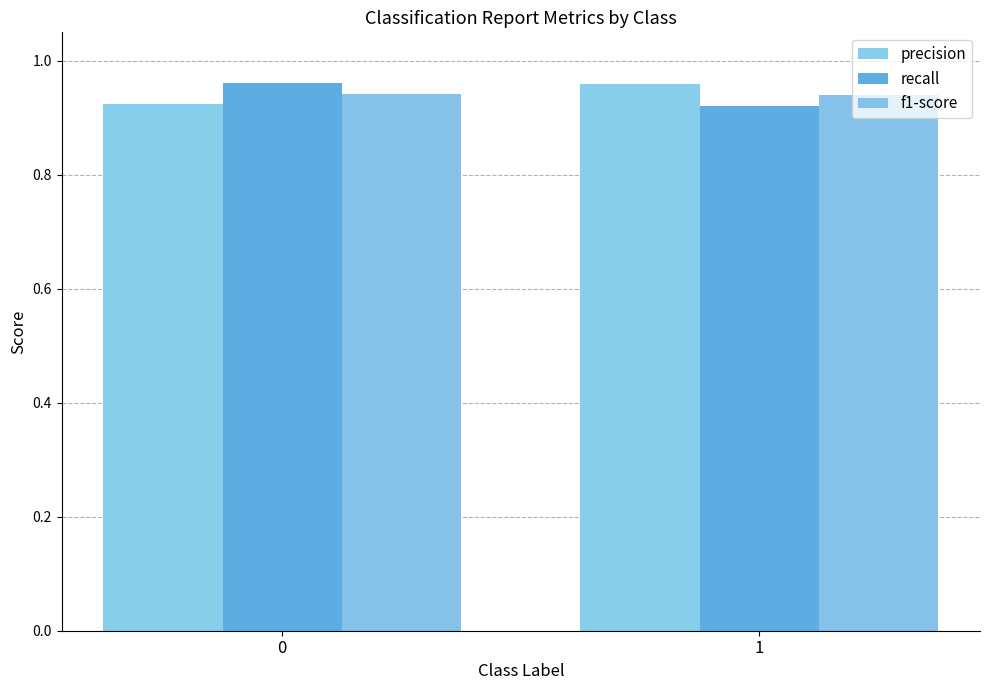

What is the total value across all series at 0?

2.8